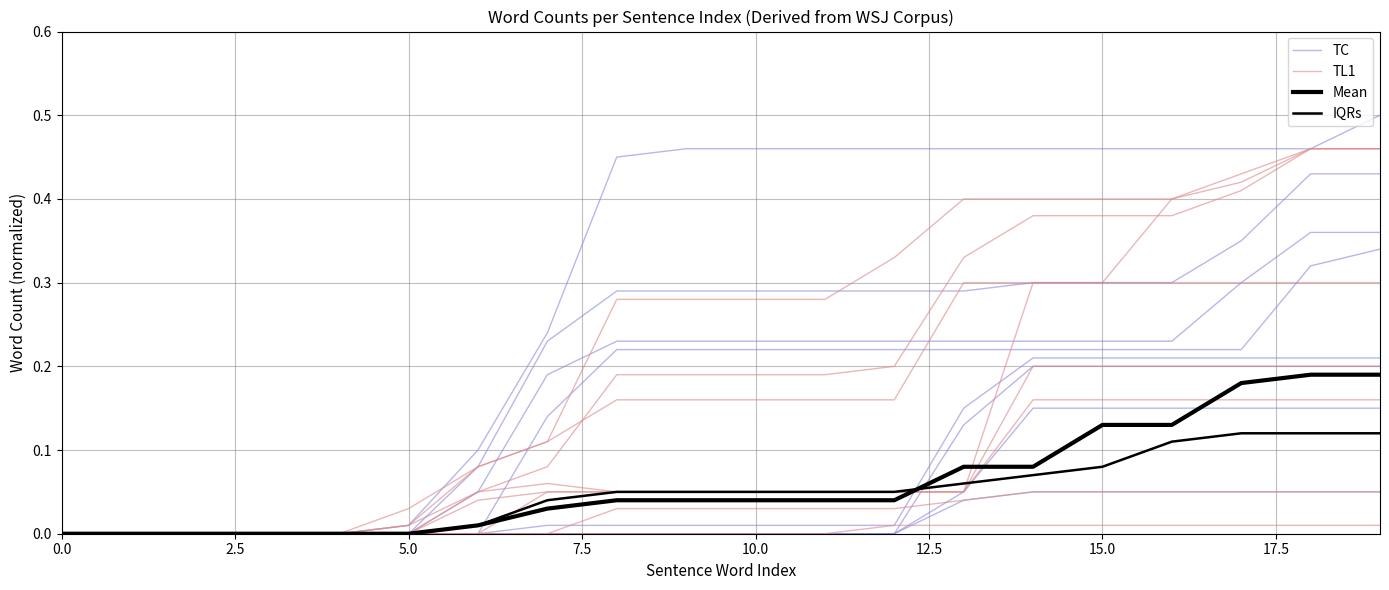

What is the sum of all Mean values?

1.2